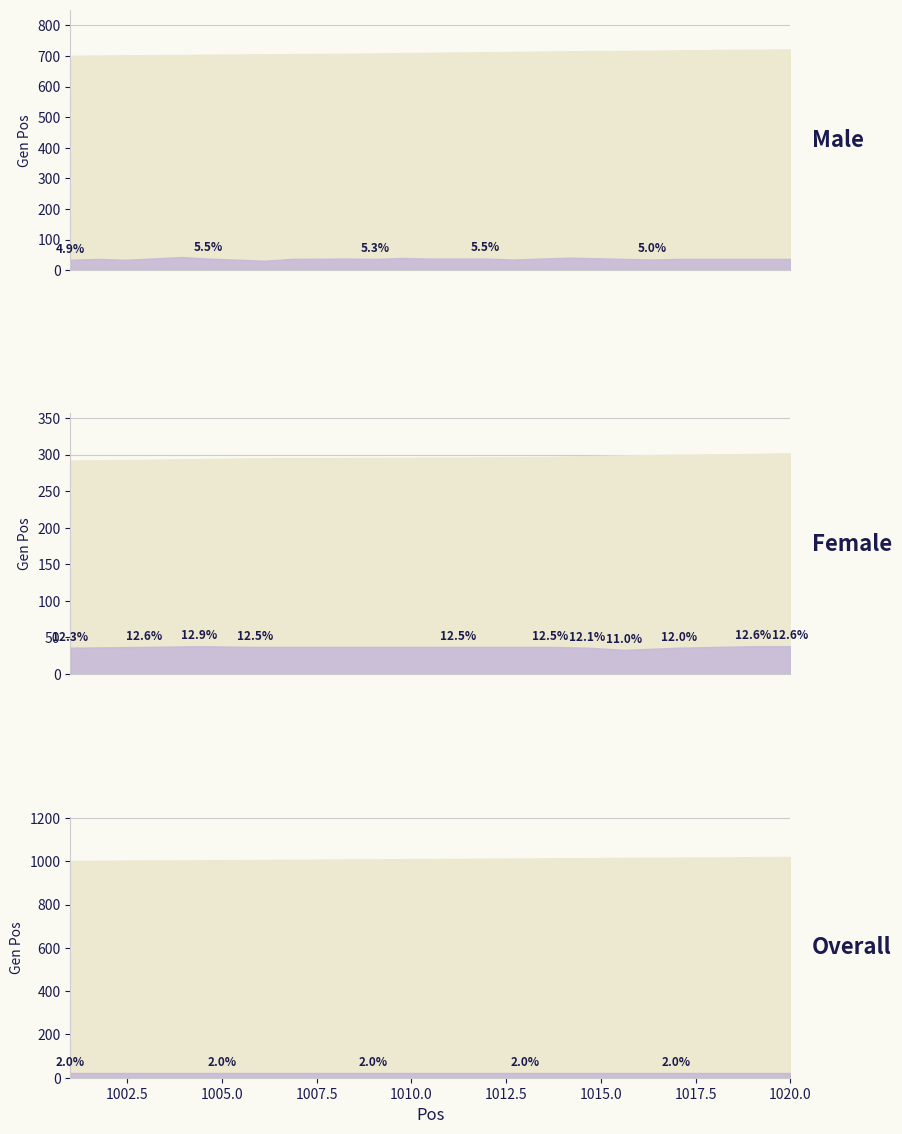

At 1020, list the series in order from largest to smallest.

Male Gen Pos, Female Gen Pos